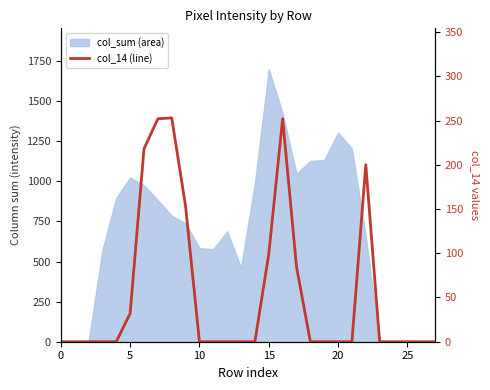

Is it true that the value at 17 is 53?

False